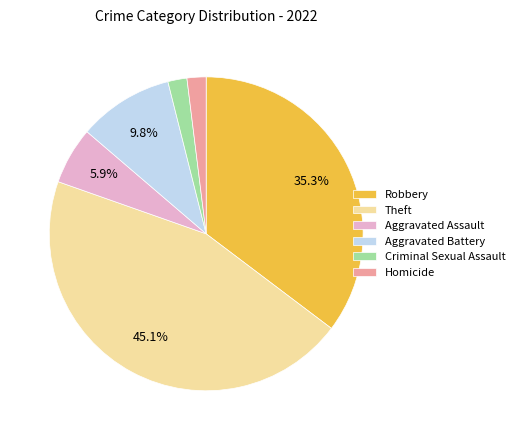

How many slices are in this pie chart?

6